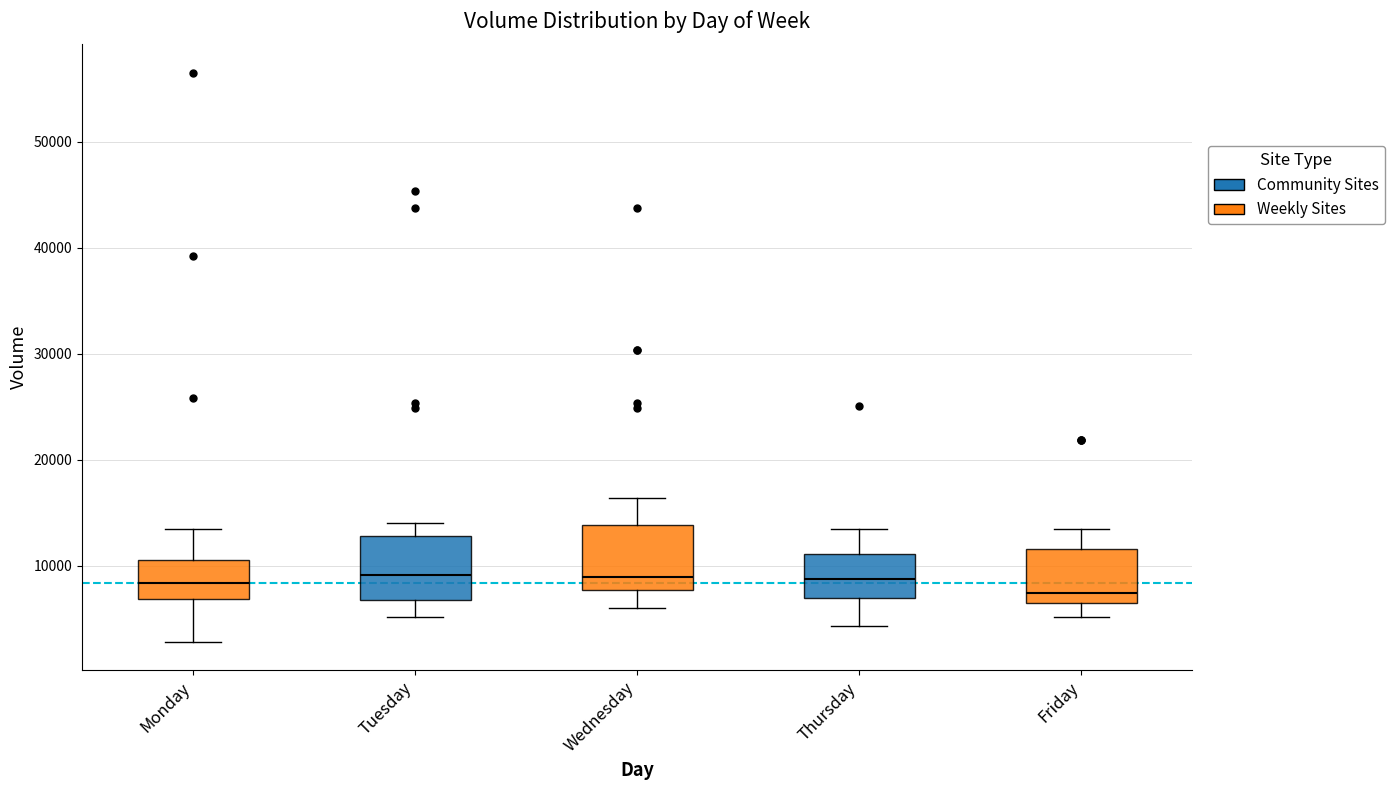

Where is the upper edge of the box for Friday on the y-axis? The values are not printed on the chart, so give them approximately, as read against the axis.

12000